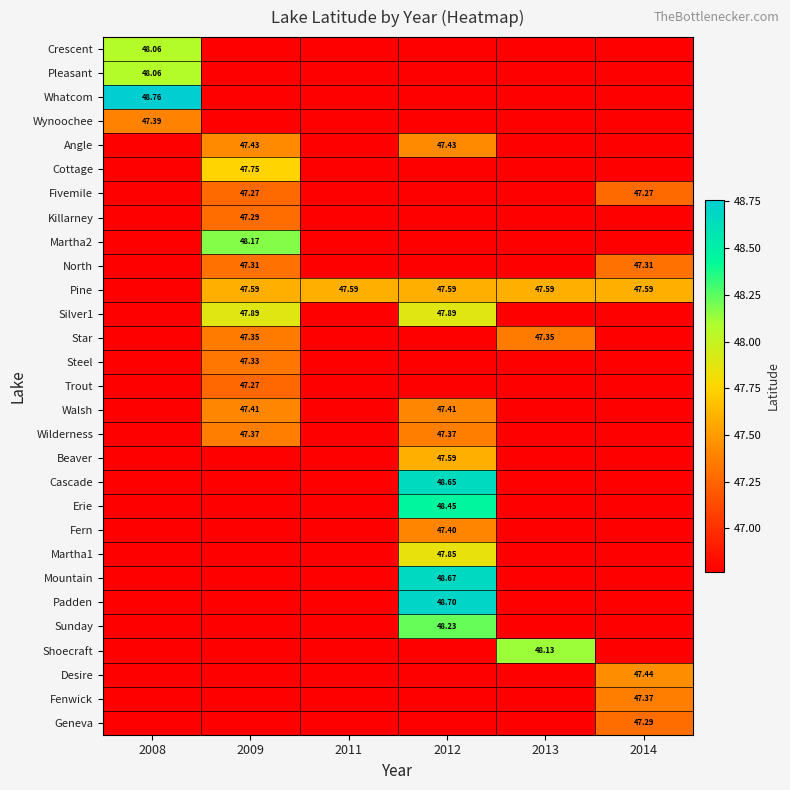

At which category does the chart reach its peak across all series?

2008